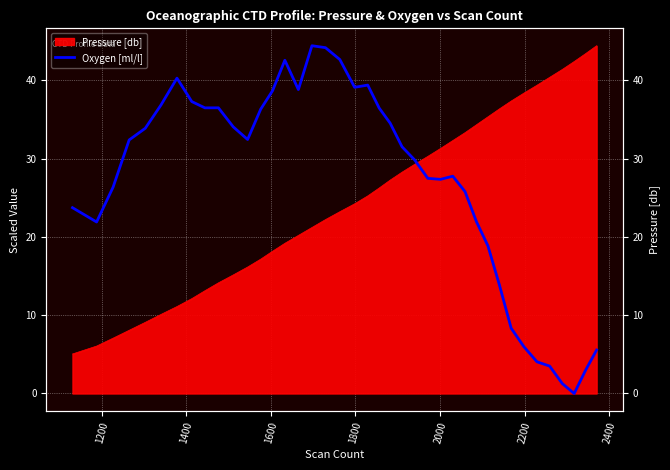

What is the average value?

27.1